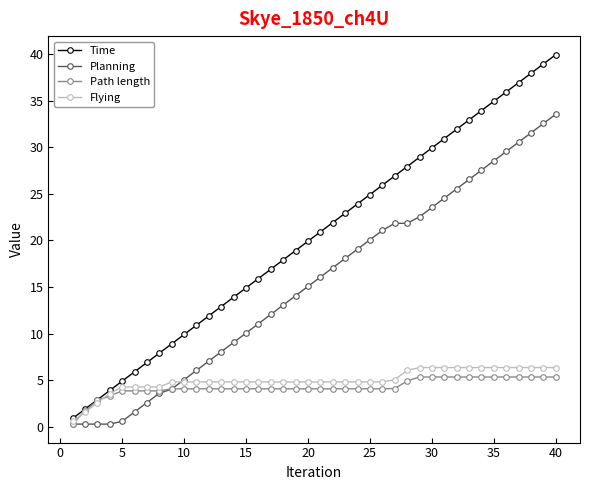

What is the greatest value displayed?

39.9